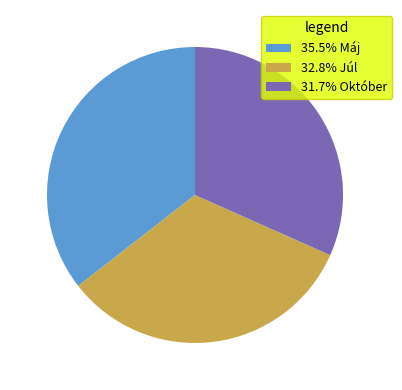

Is 35.5% Máj the majority of the pie?

No